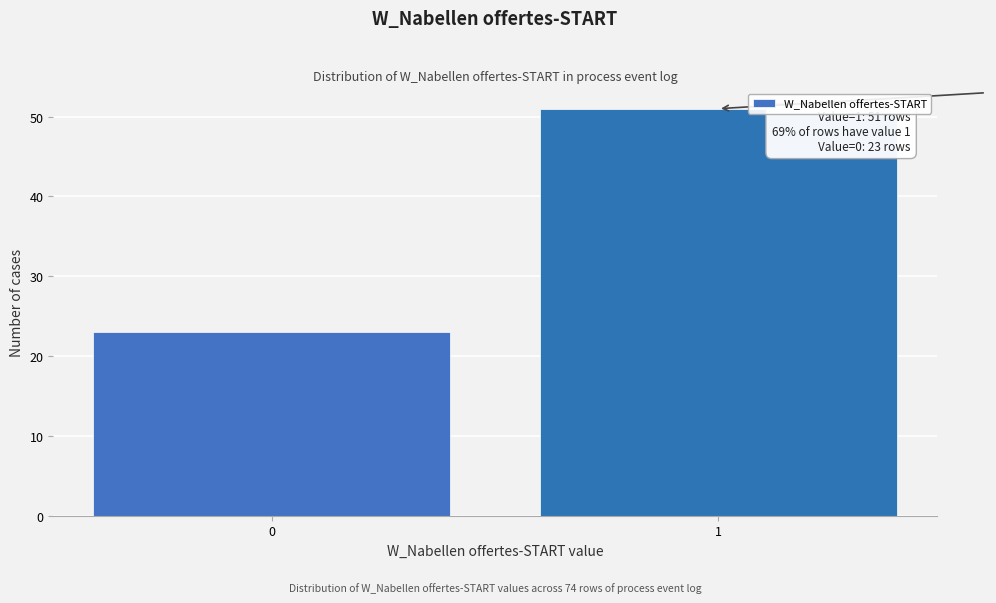

Reading left to right, extract all data points from this chart.

23	51